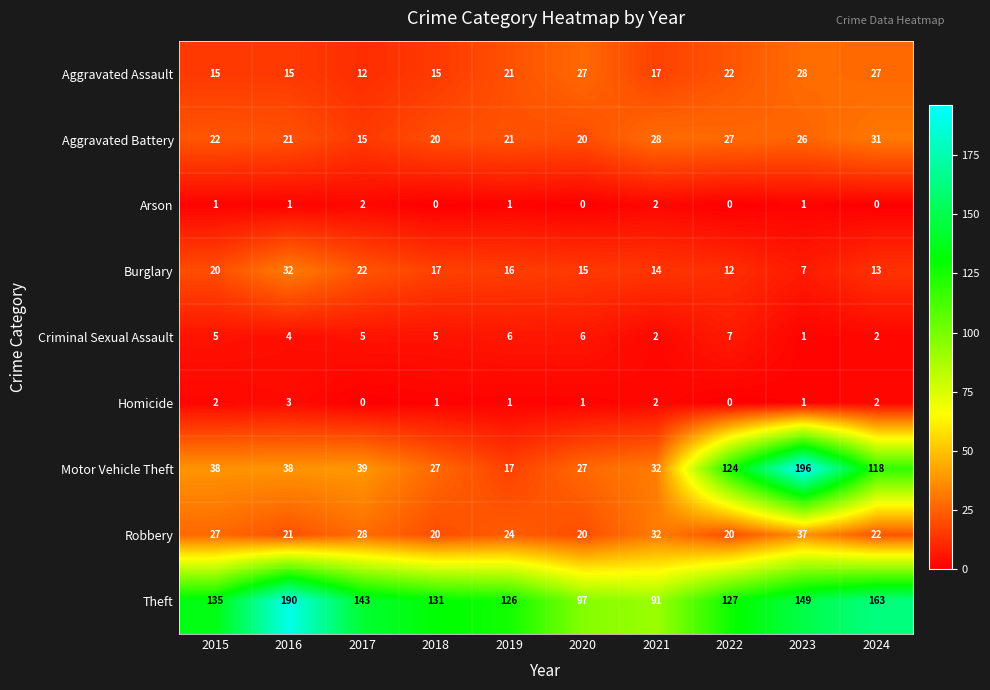

Where is Burglary nearest to the value 19?

2015